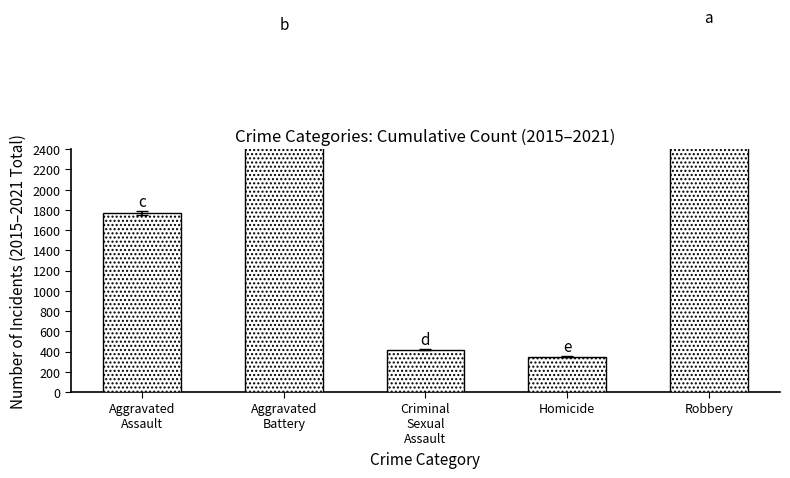

Approximately how many times larger is the value at Aggravated
Assault compared to Aggravated
Battery?

0.5